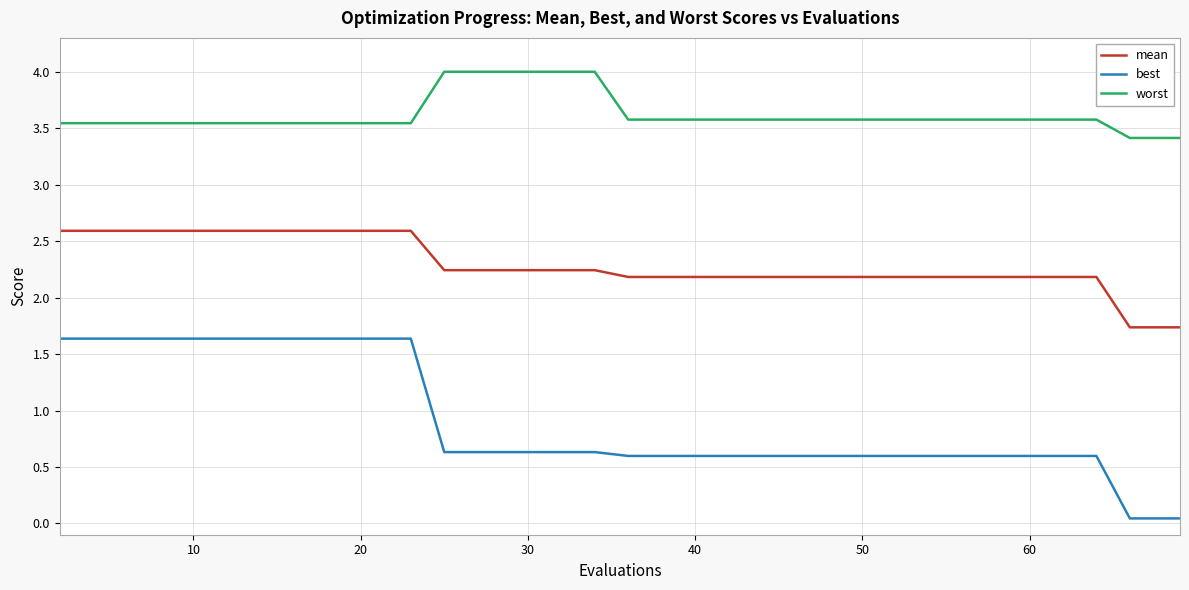

Which series has the largest total across all categories?

worst